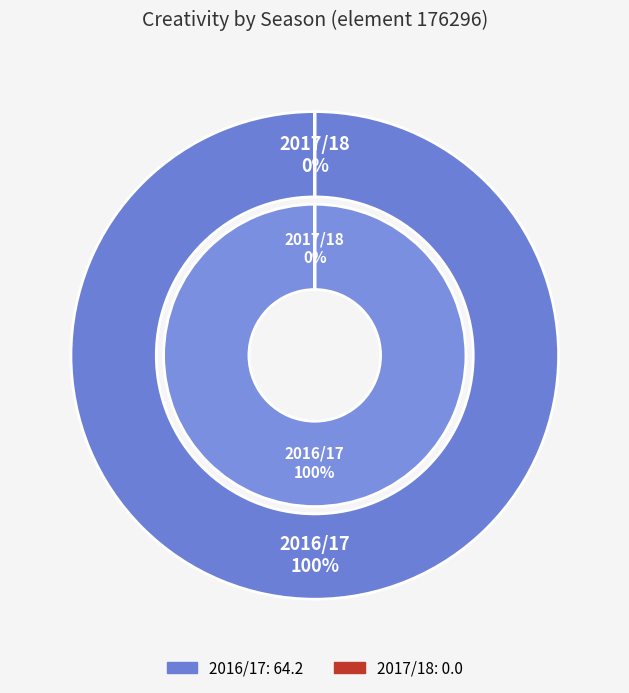

Is it true that 2017/18 is 0% of the pie?

True